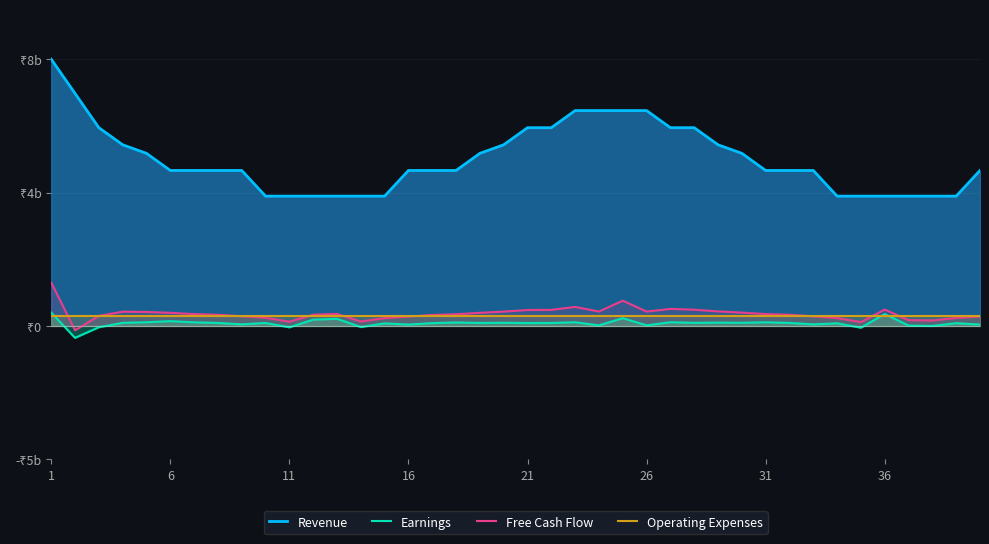

How many data points in Earnings are above 88?

21